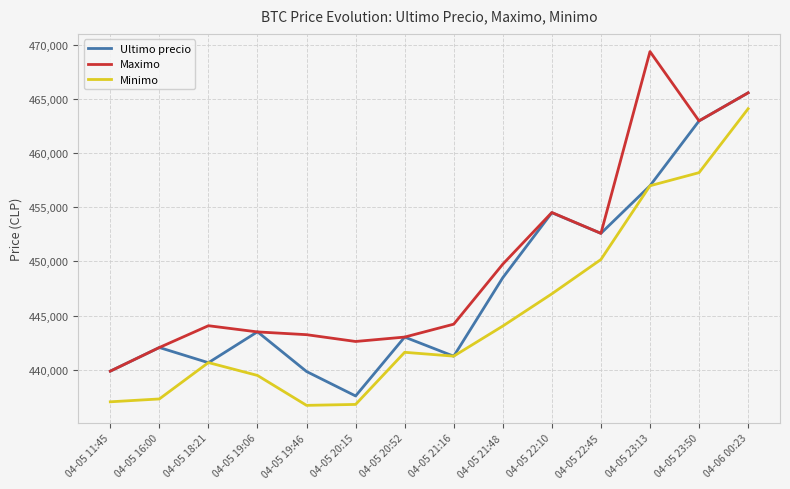

Rank the series by their average value, from highest to lowest.

Maximo, Ultimo precio, Minimo